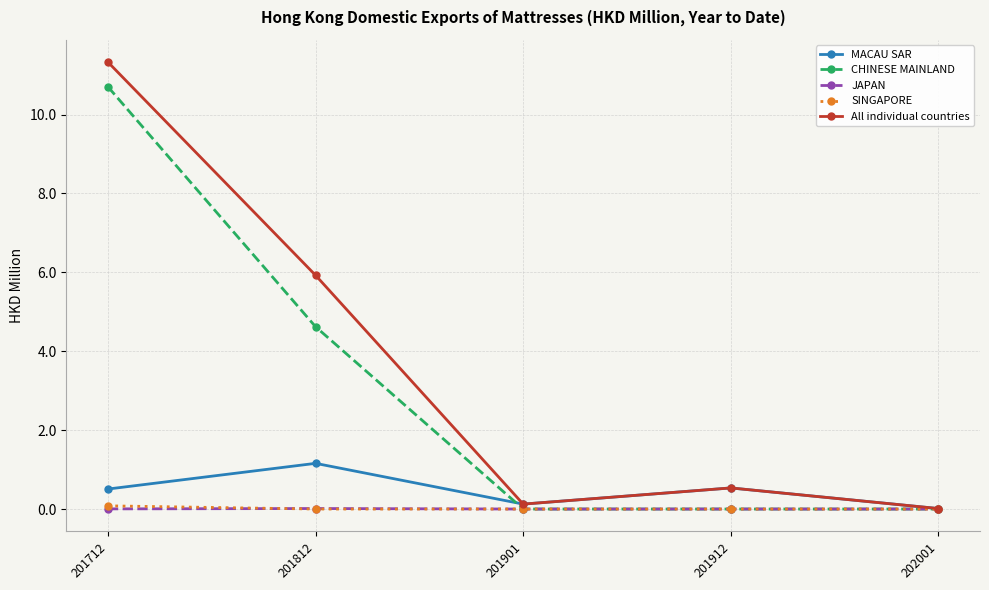

What is the sum of all All individual countries values?

17.9